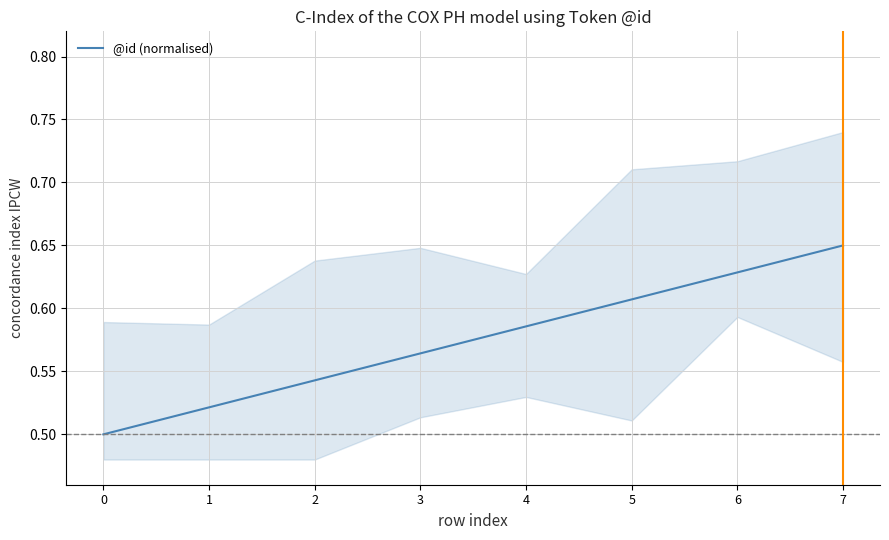

Reading left to right, list all the values displayed in this chart.

0=0.5	1=0.5	2=0.5	3=0.6	4=0.6	5=0.6	6=0.6	7=0.6